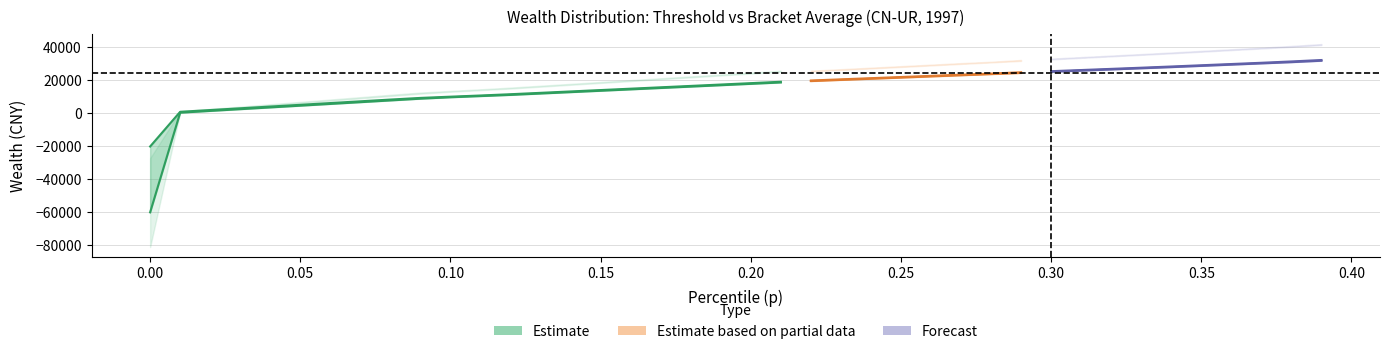

Reading left to right, transcribe all the data shown in this chart.

thr: 0.0=-60035.9	0.01=301.7	0.02=1360.0	0.03=2418.4	0.04=3476.8	0.05=4535.2	0.06=5593.6	0.07=6652.0	0.08=7710.3	0.09=8768.7	0.1=9623.2	0.11=10340.6	0.12=11058.1	0.13=11891.7	0.14=12729.4	0.15=13567.2	0.16=14404.9	0.17=15242.6	0.18=16080.3	0.19=16918.0	0.2=17755.7	0.21=18593.4	0.22=19429.0	0.23=20131.7	0.24=20835.6	0.25=21539.6	0.26=22243.6	0.27=22947.5	0.28=23651.5	0.29=24355.5	0.3=25059.4	0.31=25763.4	0.32=26467.4	0.33=27171.3	0.34=27878.2	0.35=28629.9	0.36=29381.5	0.37=30133.2	0.38=30884.8	0.39=31746.8
bracketavg: 0.0=-20175.3	0.01=830.7	0.02=1892.3	0.03=2947.4	0.04=4004.0	0.05=5064.1	0.06=6124.5	0.07=7181.2	0.08=8239.5	0.09=9237.0	0.1=9982.6	0.11=10698.6	0.12=11473.4	0.13=12309.4	0.14=13148.0	0.15=13987.5	0.16=14823.5	0.17=15660.0	0.18=16499.5	0.19=17337.6	0.2=18175.0	0.21=19012.3	0.22=19780.0	0.23=20482.7	0.24=21187.8	0.25=21893.0	0.26=22593.9	0.27=23301.2	0.28=23933.3	0.29=24776.5	0.3=25411.2	0.31=26115.9	0.32=26819.0	0.33=27523.3	0.34=28254.3	0.35=29005.3	0.36=29757.2	0.37=30509.4	0.38=31312.6	0.39=32181.2